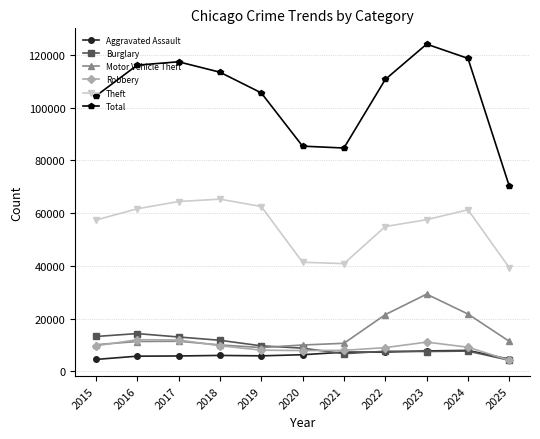

How many interior local peaks does the Theft series have?

2